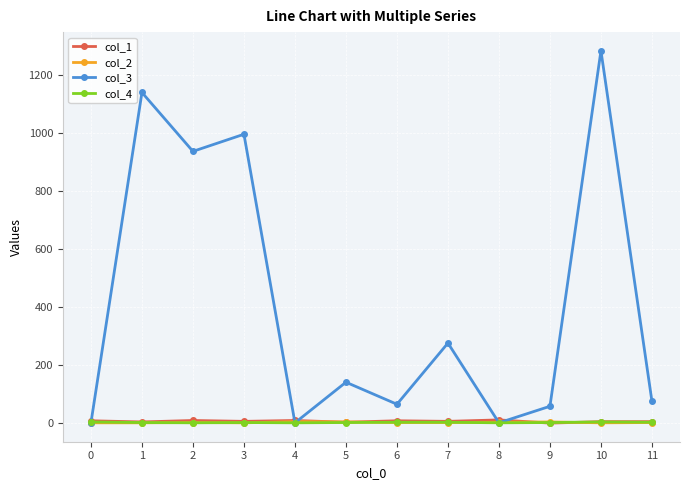

True or false: col_4 has more than 0 interior local peaks.

True